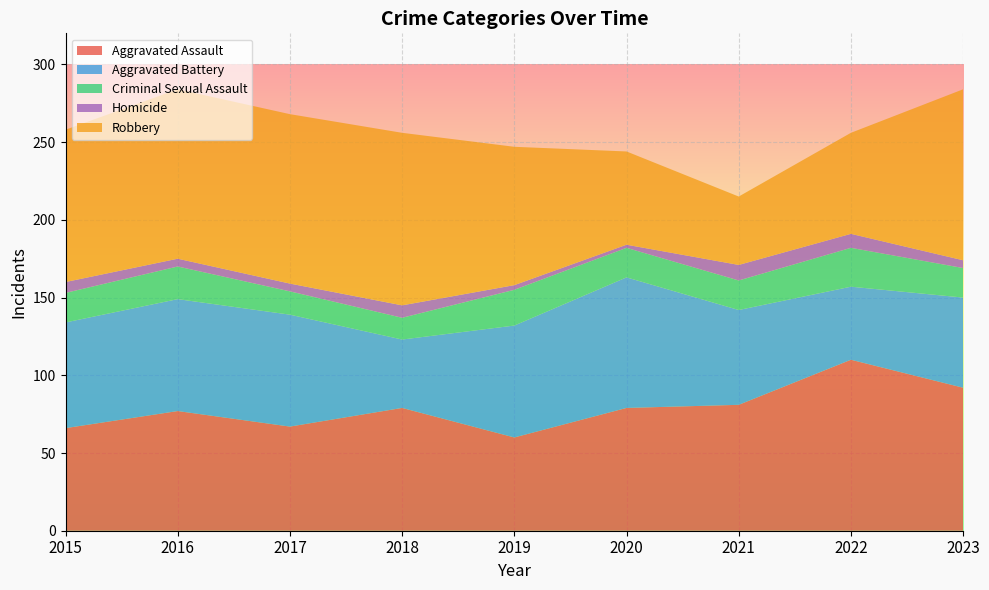

Reading right to left, what are all the values shown in this chart?

Aggravated Assault: 92	110	81	79	60	79	67	77	66
Aggravated Battery: 58	47	61	84	72	44	72	72	68
Criminal Sexual Assault: 19	25	19	19	23	14	15	21	19
Homicide: 5	9	10	2	3	8	5	5	7
Robbery: 110	65	44	60	89	111	109	109	98